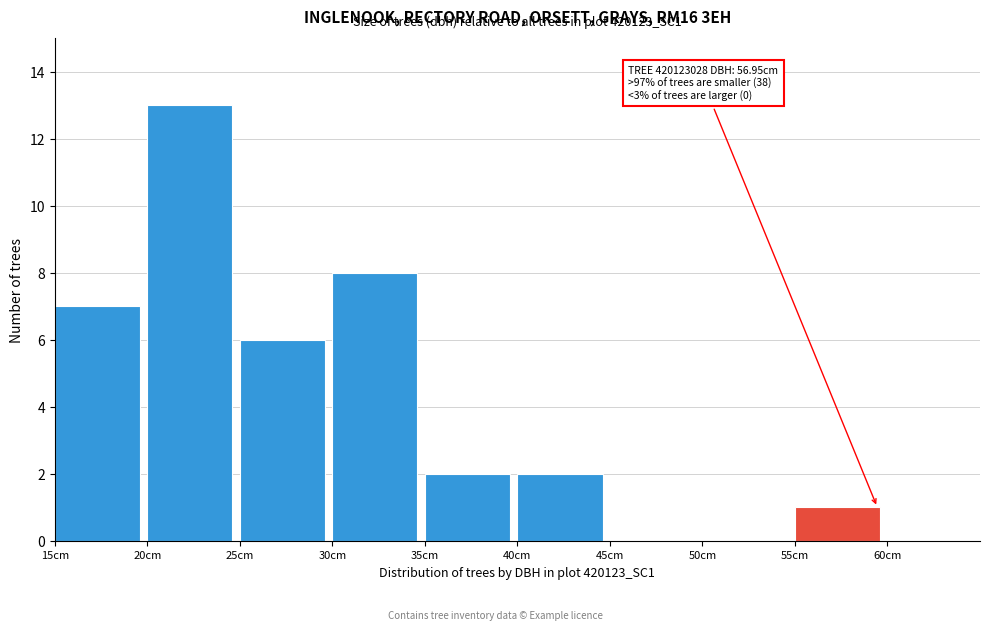

Over which range of the x-axis is the bar tallest?

20 to 25